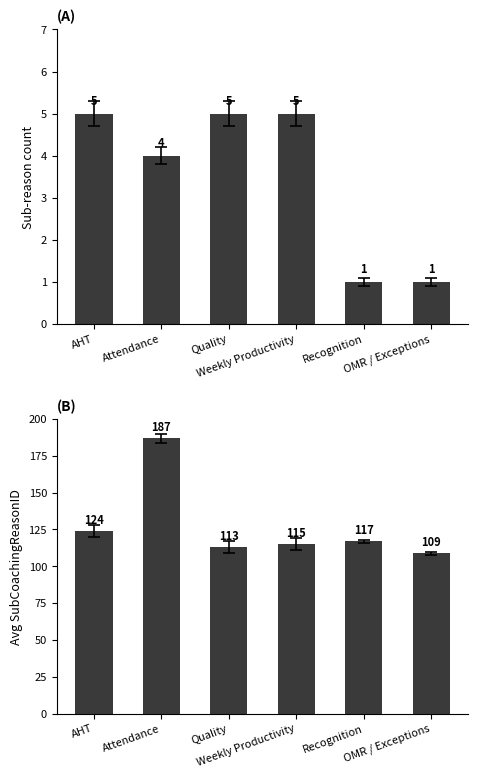

What position from the right is Weekly Productivity?

3